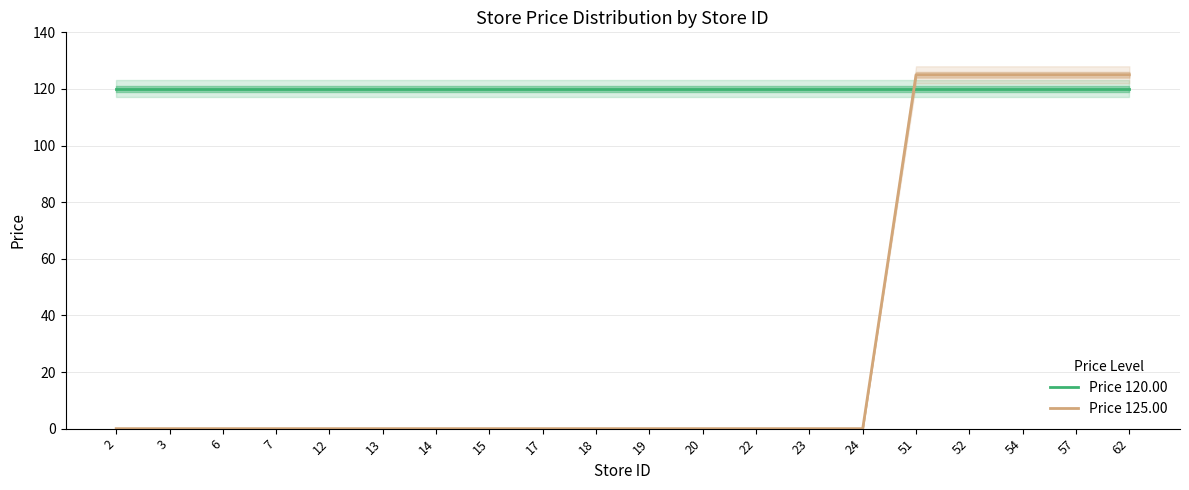

True or false: Price 120.00 has a value of 120 at 17.

True